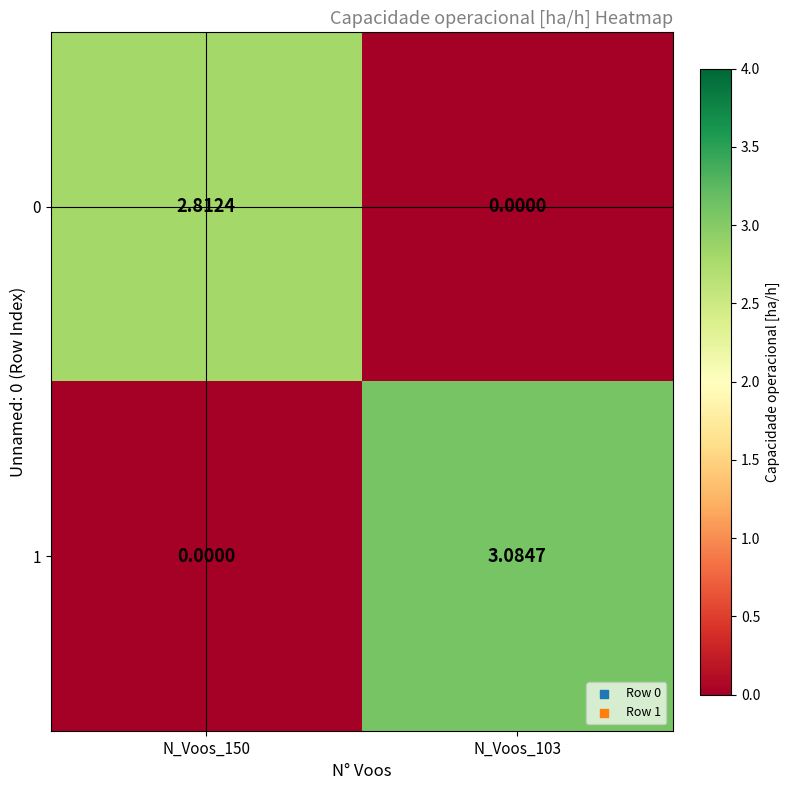

What is the difference between the highest and lowest values at N_Voos_150?

2.8